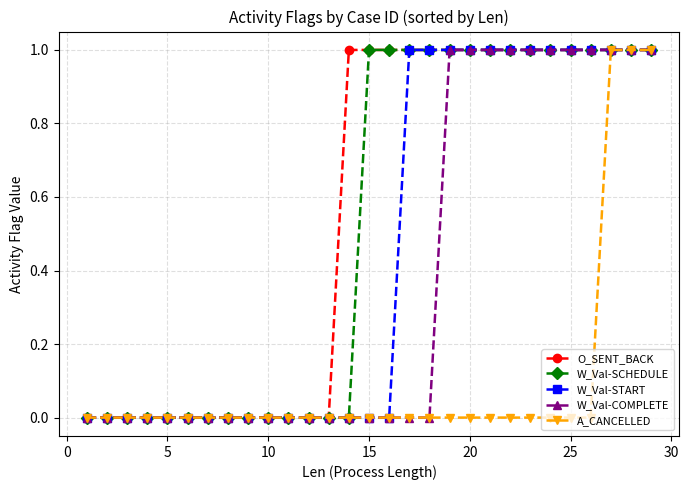

Does the chart display data point markers on the line(s)?

Yes